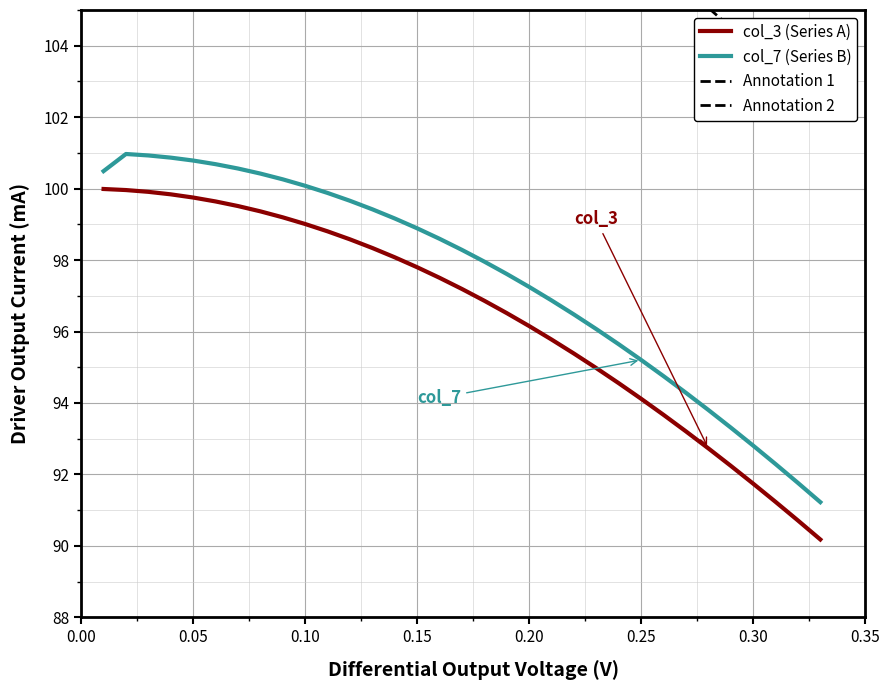

True or false: col_3 (Series A) and col_7 (Series B) cross at least once.

False